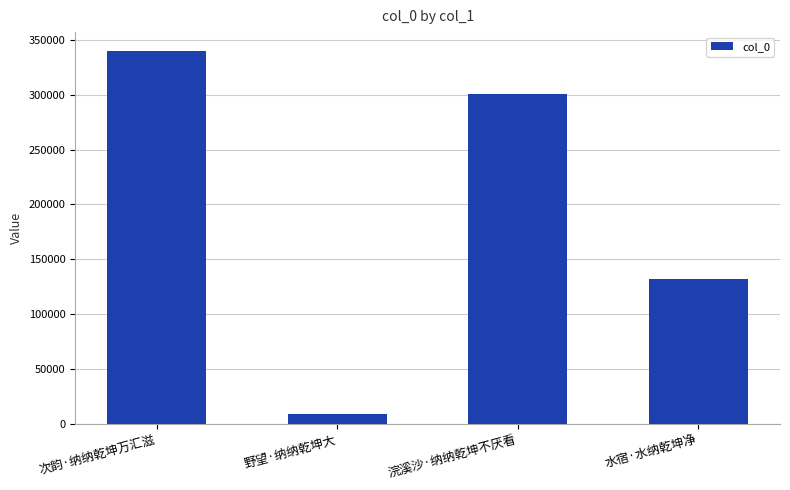

Rank the categories by value from highest to lowest.

次韵·纳纳乾坤万汇滋, 浣溪沙·纳纳乾坤不厌看, 水宿·水纳乾坤净, 野望·纳纳乾坤大